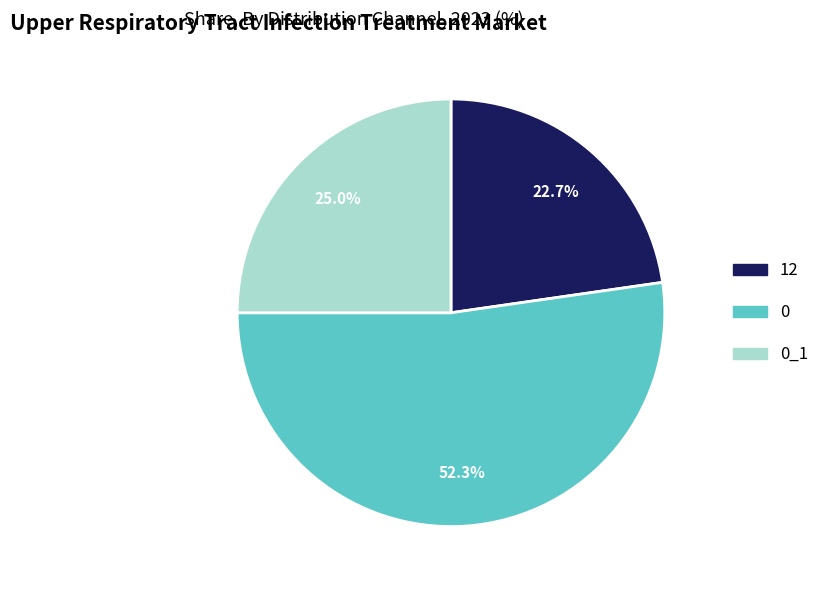

Does any single category account for the majority?

Yes